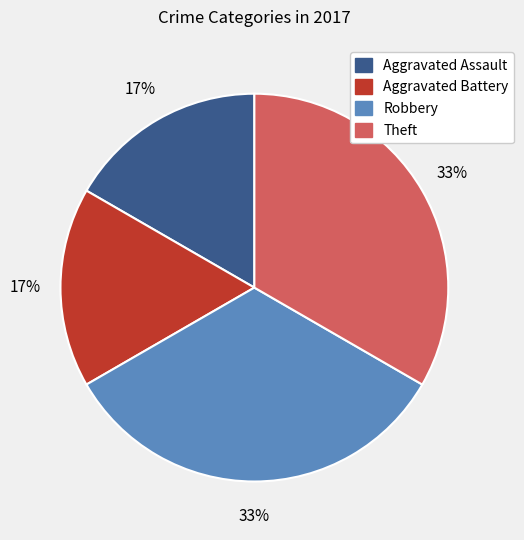

Is it true that Aggravated Assault is 17% of the pie?

True